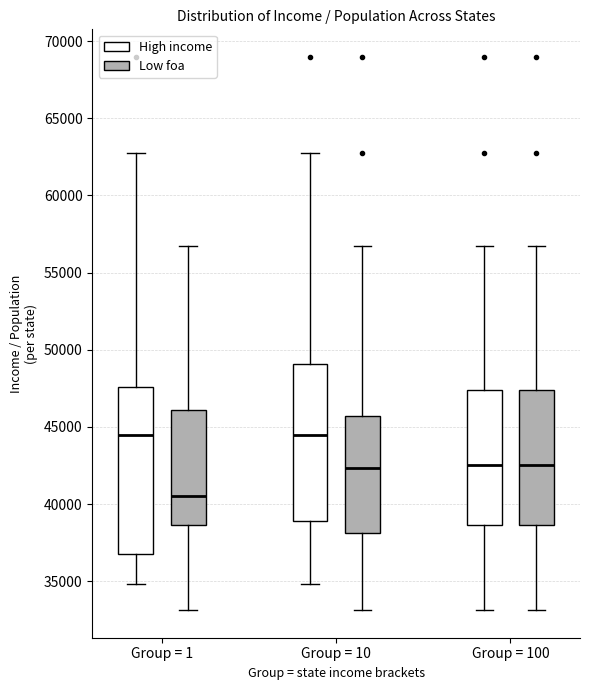

Comparing the boxes themselves (not the whiskers), which one is the tallest?

Group = 1 (High income)